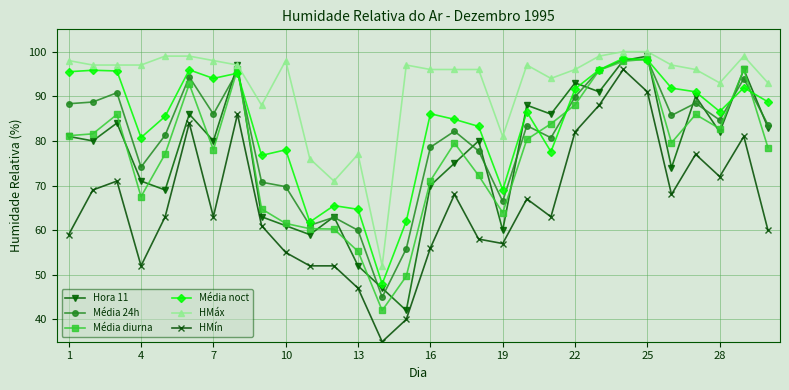

Does the chart display data point markers on the line(s)?

Yes